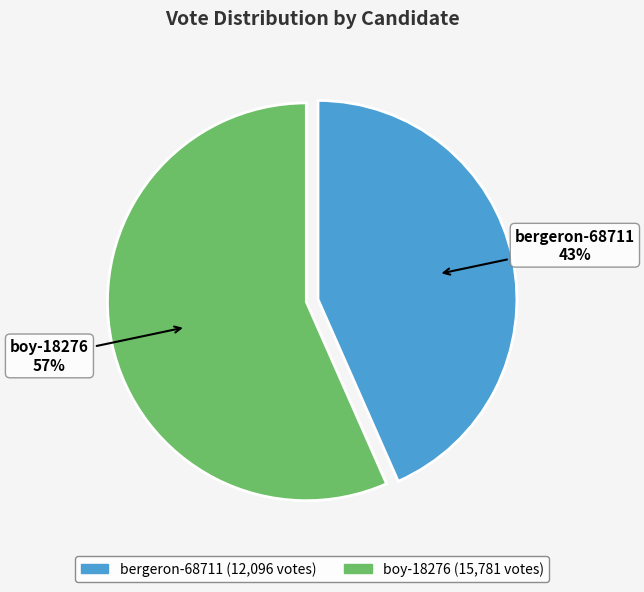

What percentage is the boy-18276 slice, to the nearest percent?

57%